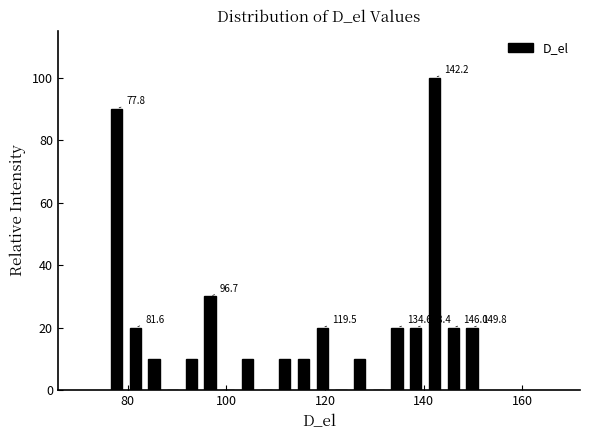

Around what value on the x-axis is the tallest bar? Give the approximate position of its centre, as read against the axis.

142